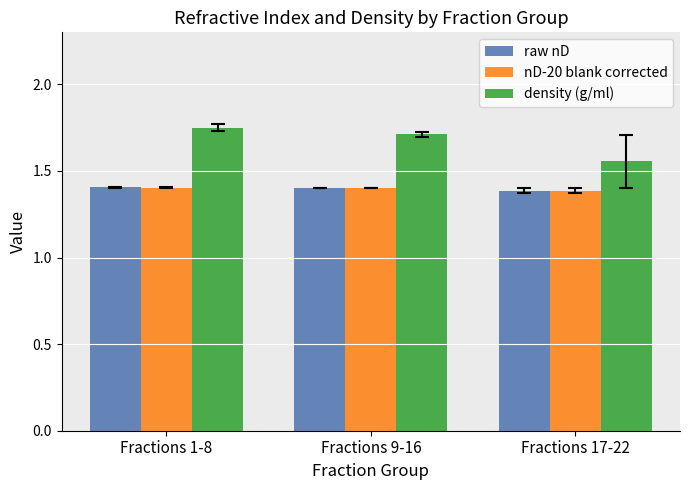

What is the sum of all nD-20 blank corrected values?

4.2